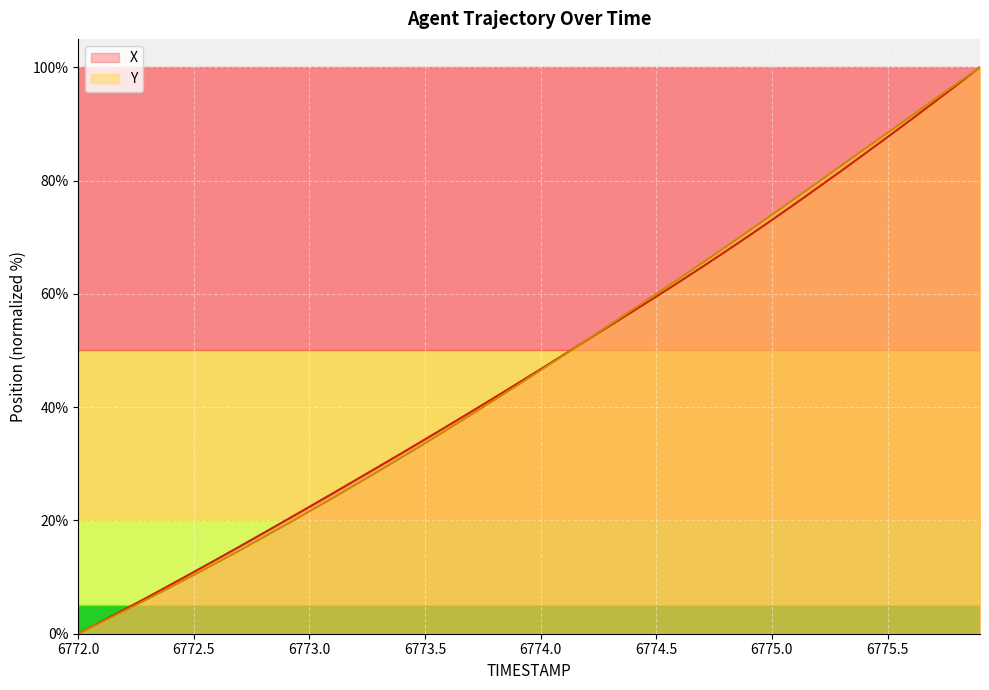

How many data points in Y are less than 46?

20